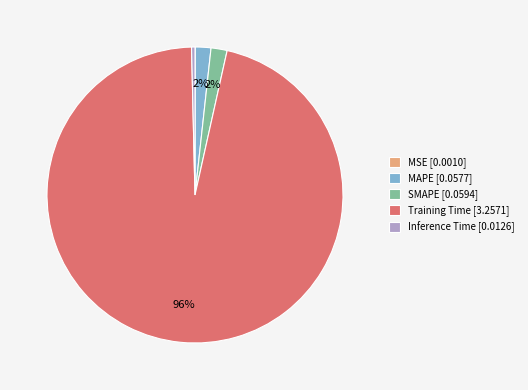

Is there any slice that represents more than half of the pie?

Yes